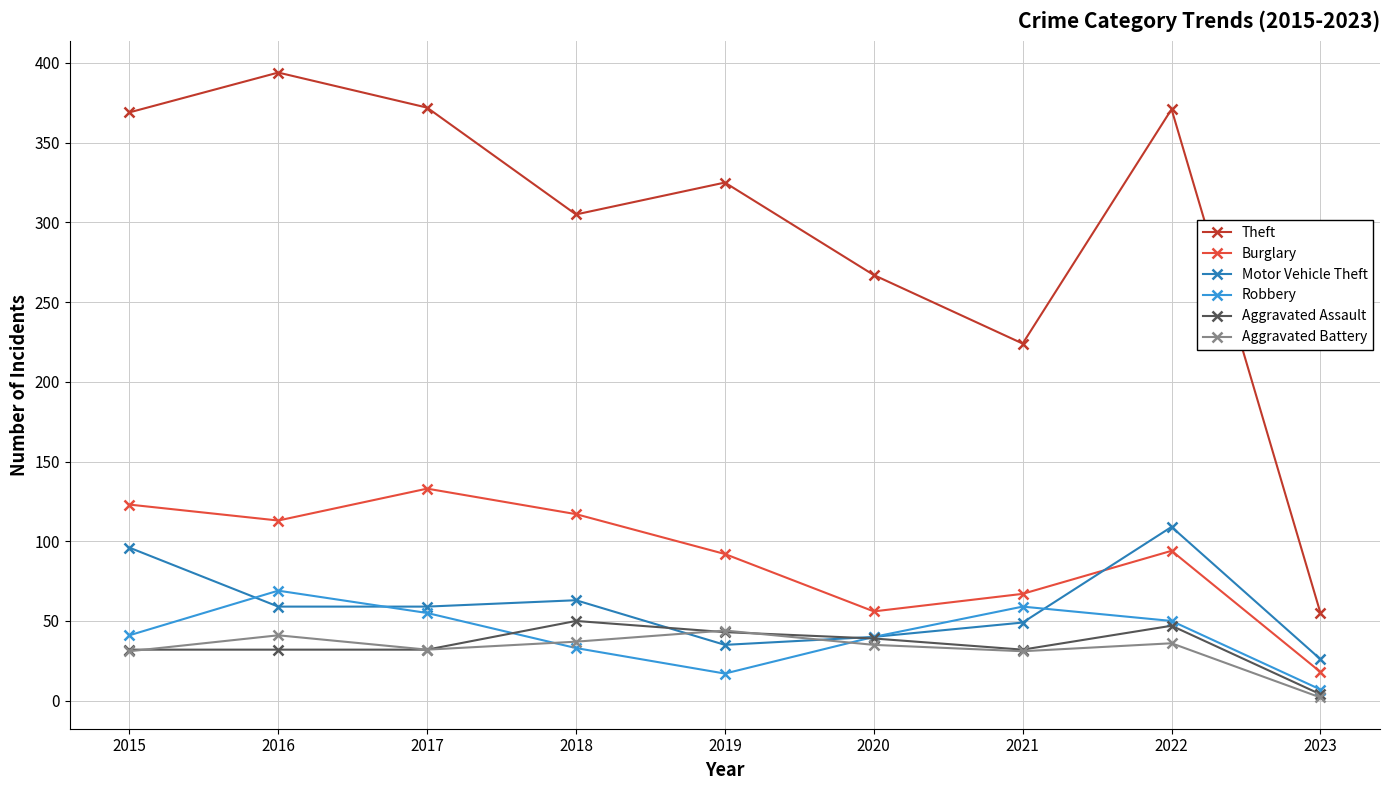

What is the sum of all Robbery values?

371